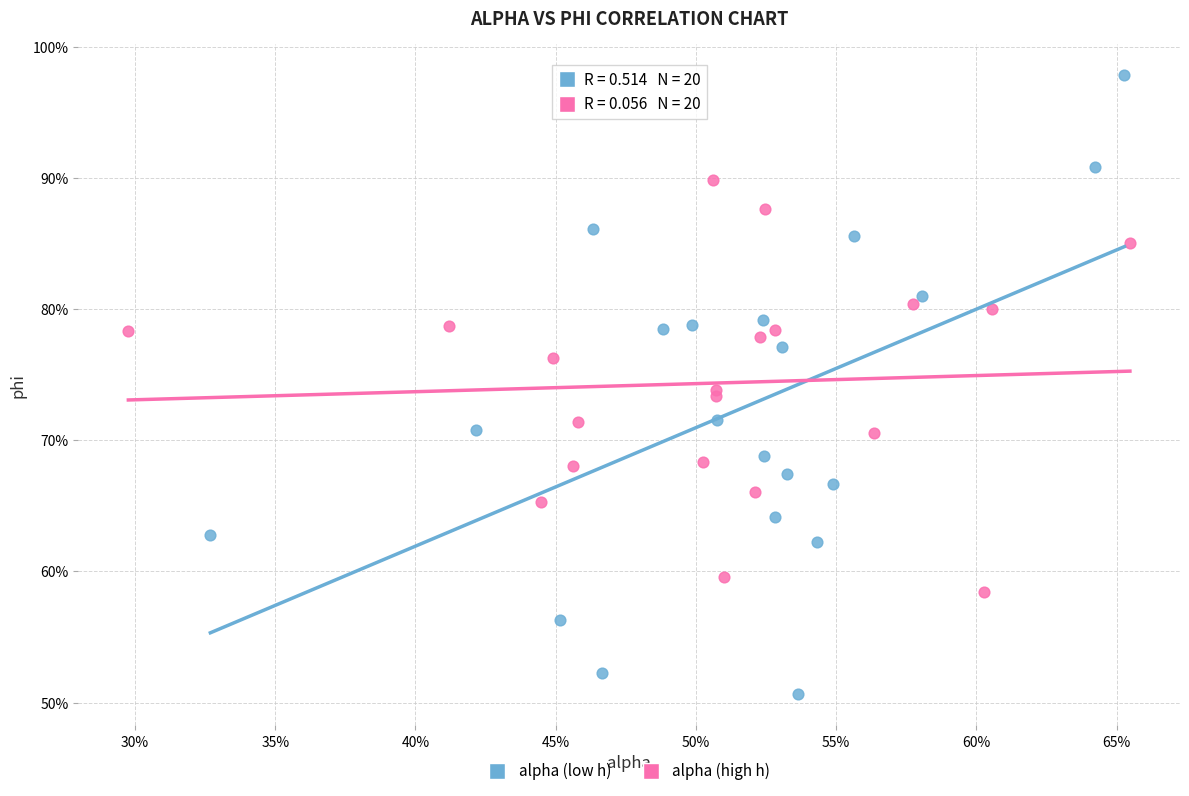

What are all the series names shown in the legend?

alpha (low h), alpha (high h)